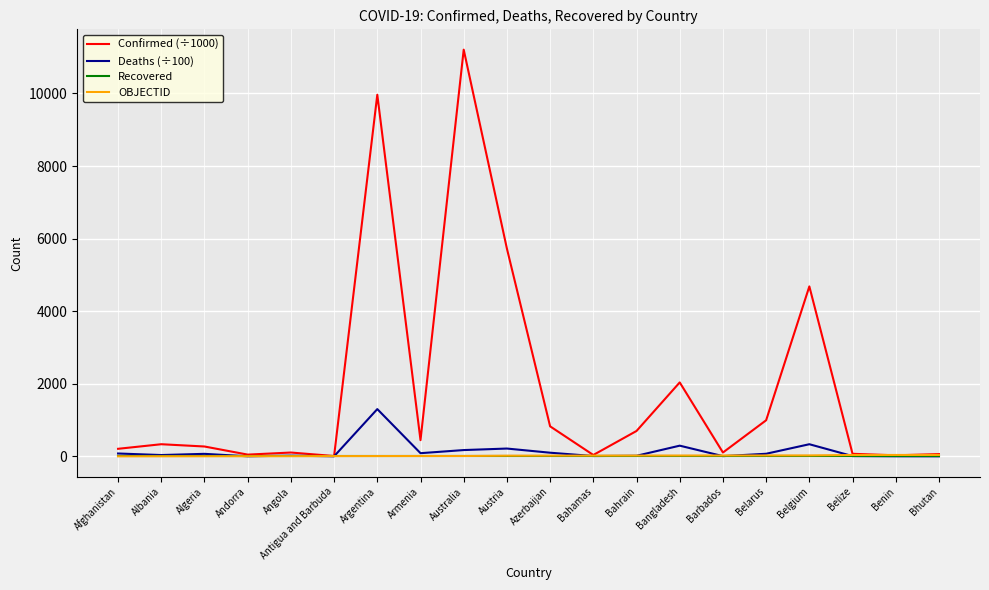

Is the value of Confirmed (÷1000) at Belarus greater than the value of Deaths (÷100) at Andorra?

Yes